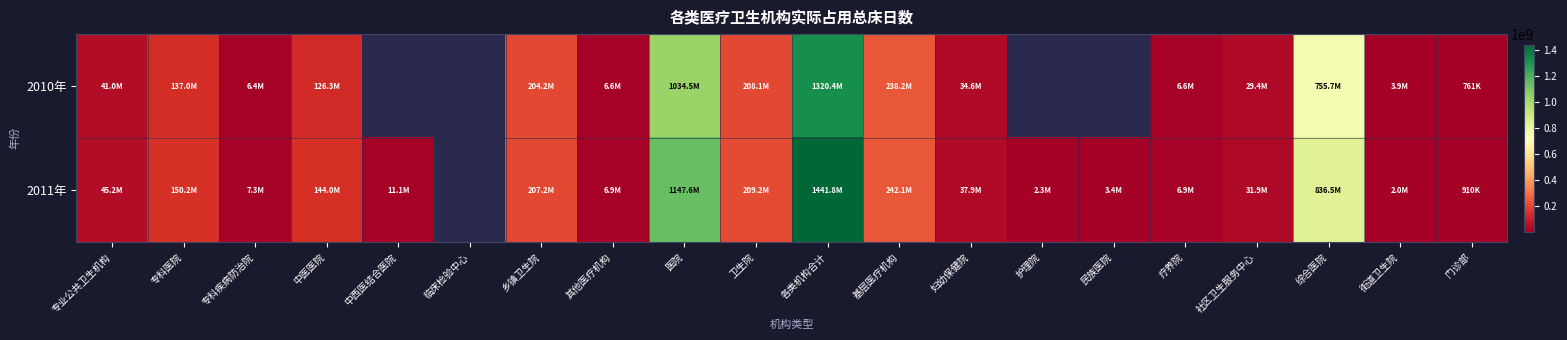

How many data points in 2011年 are less than 3446853?

3